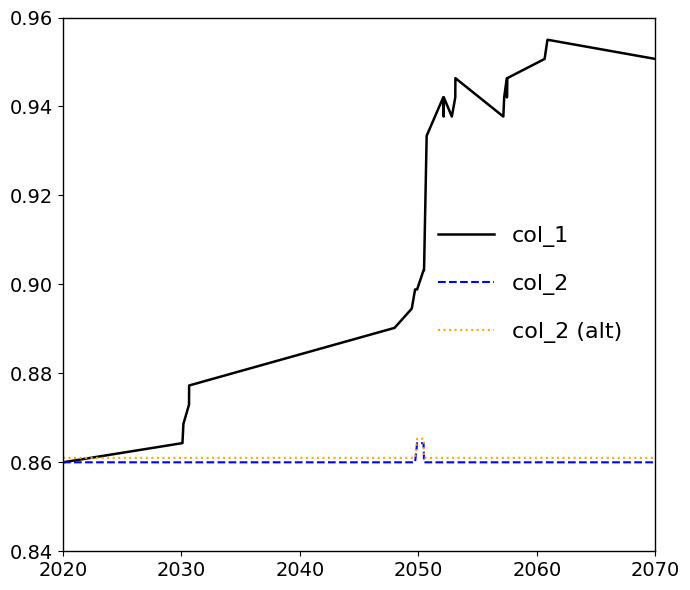

Count the col_2 values in the range 0 to 1.

26